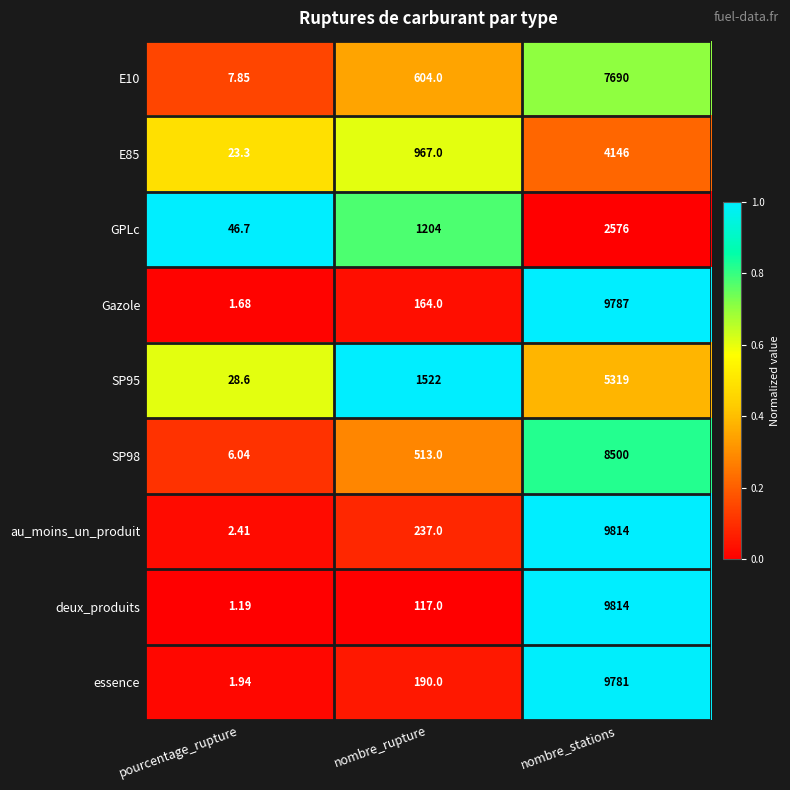

What is the difference between the highest and lowest values at nombre_stations?

7238.0